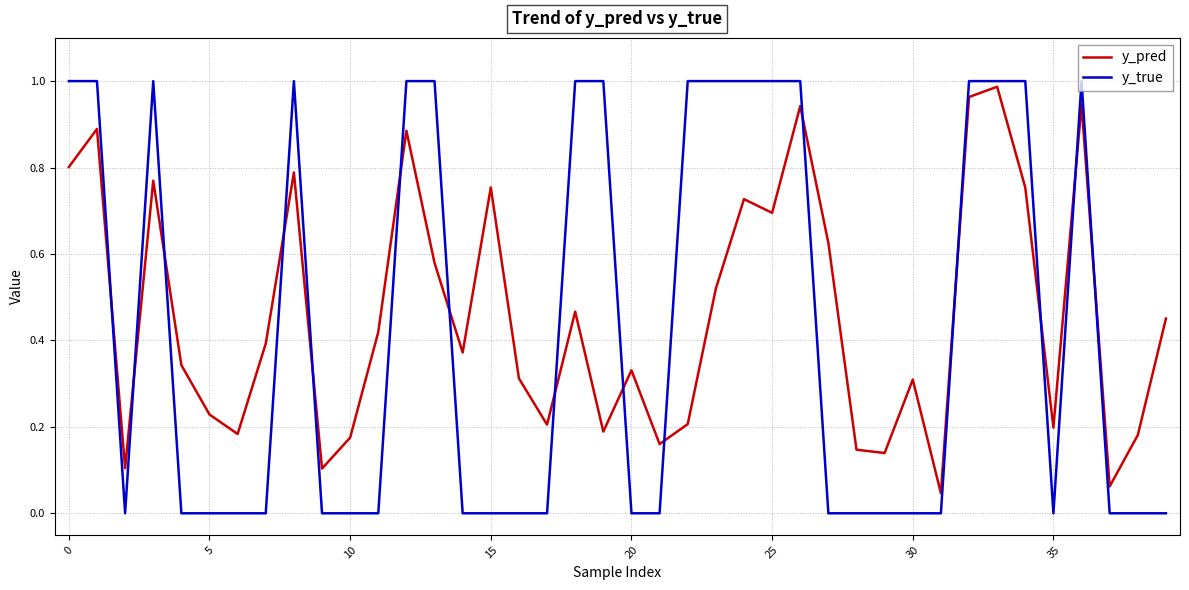

True or false: y_true and y_pred intersect in this chart.

True